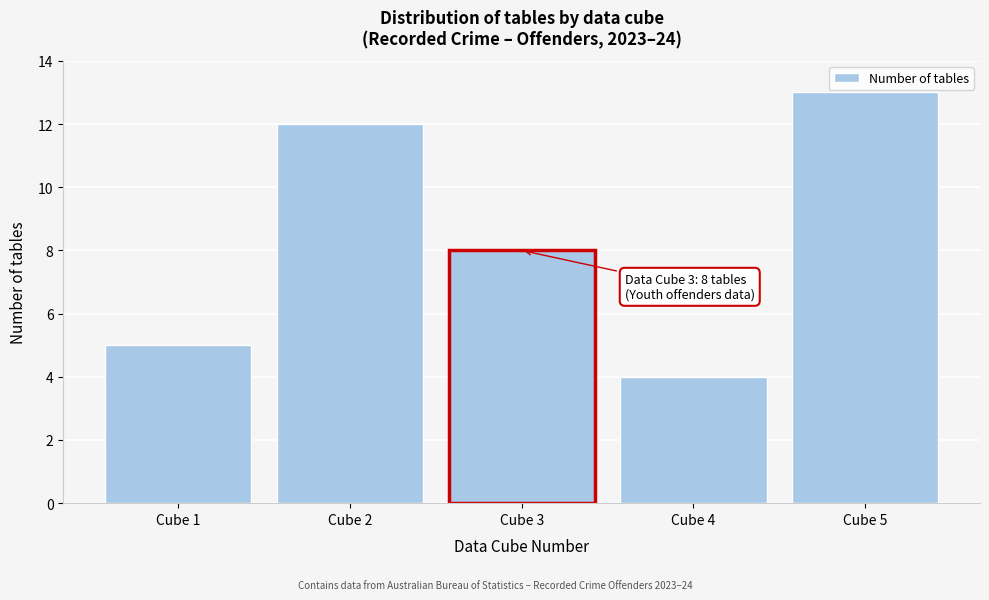

Reading left to right, transcribe all the data shown in this chart.

5	12	8	4	13